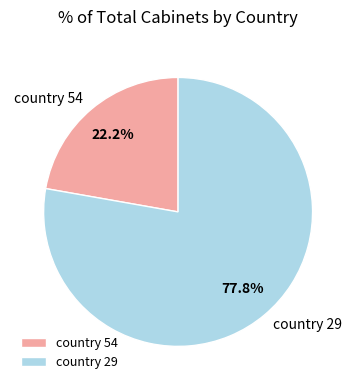

Rank the categories by value from lowest to highest.

country 54, country 29